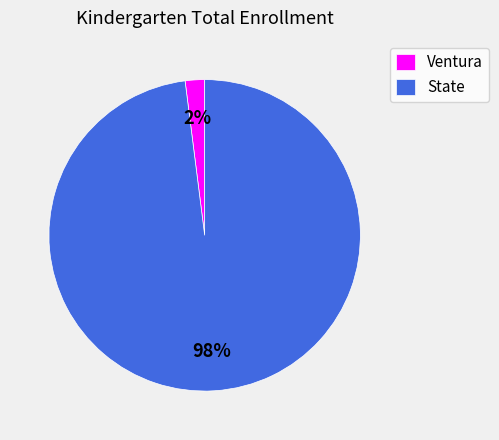

Does Ventura account for over 50% of the chart?

No